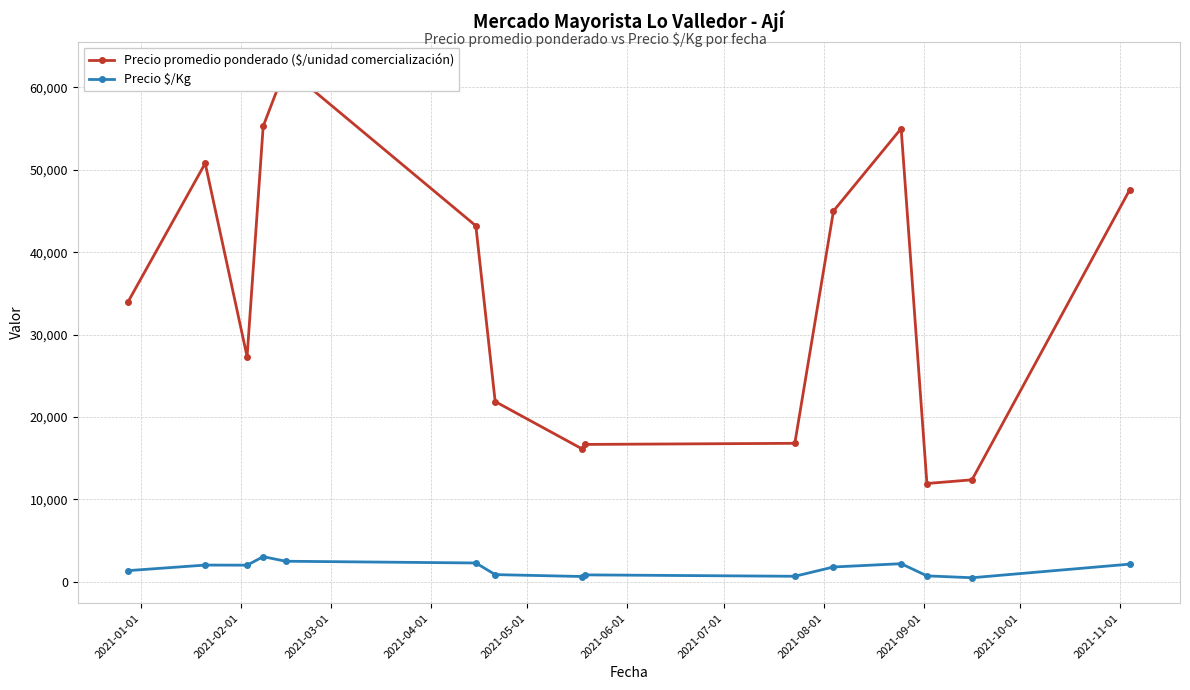

Which series has the largest total across all categories?

Precio promedio ponderado ($/unidad comercialización)